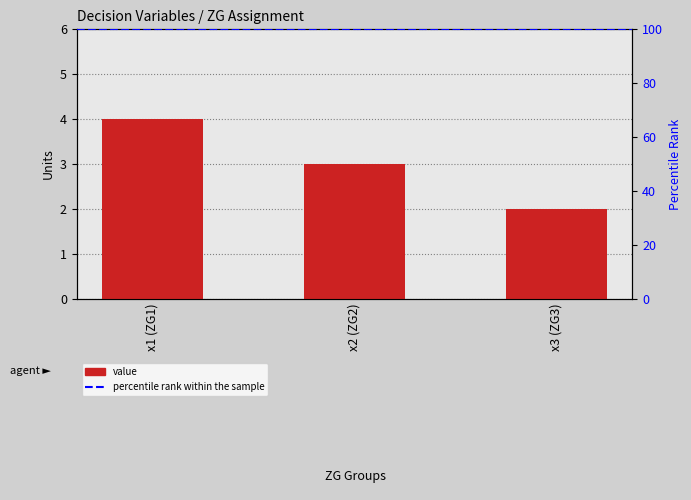

Which label corresponds to the smallest value in the chart?

x3 (ZG3)